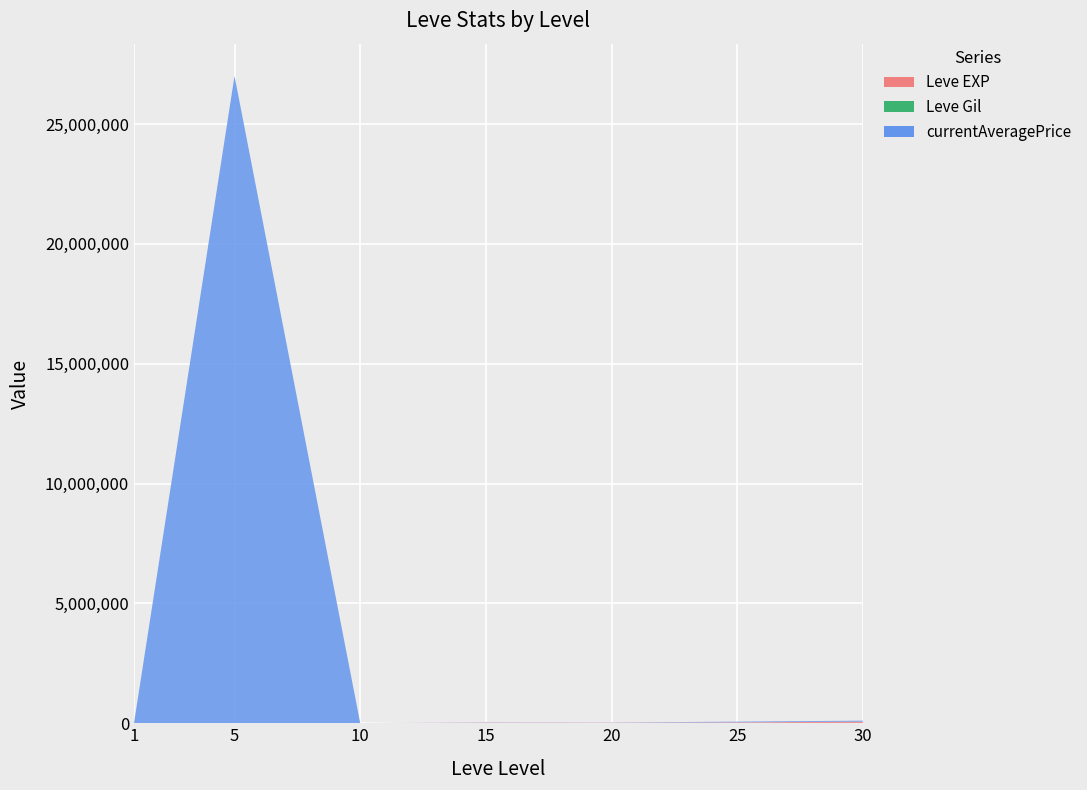

Reading left to right, extract all data points from this chart.

Leve EXP: 1=630	5=3600	10=9990	15=24790	20=21600	25=36390	30=67730
Leve Gil: 1=113	5=139	10=293	15=529	20=292	25=298	30=532
currentAveragePrice: 1=0	5=27000000	10=0	15=10000	20=8000	25=30000	30=40000